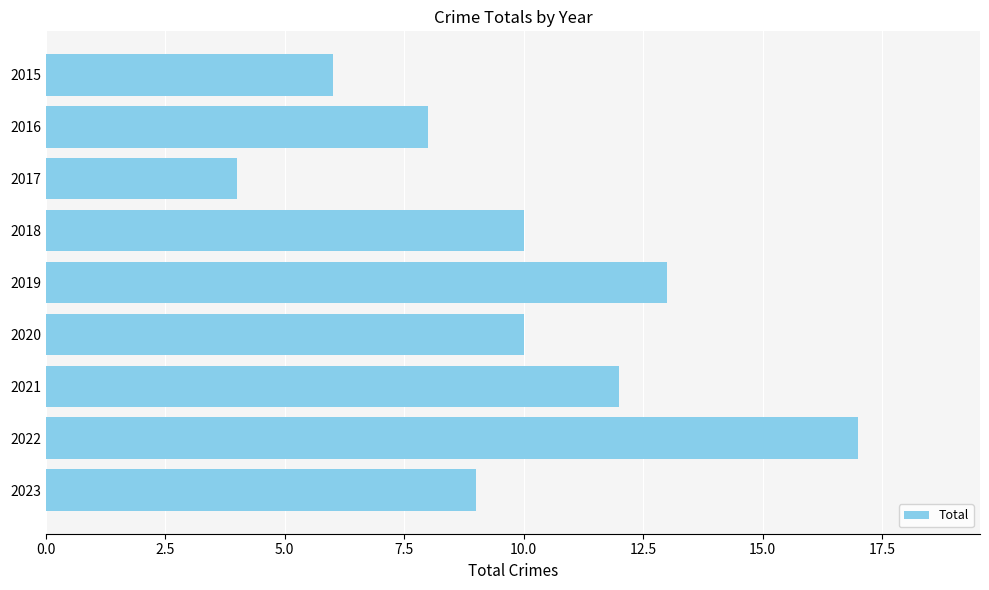

Which label corresponds to the smallest value in the chart?

2017